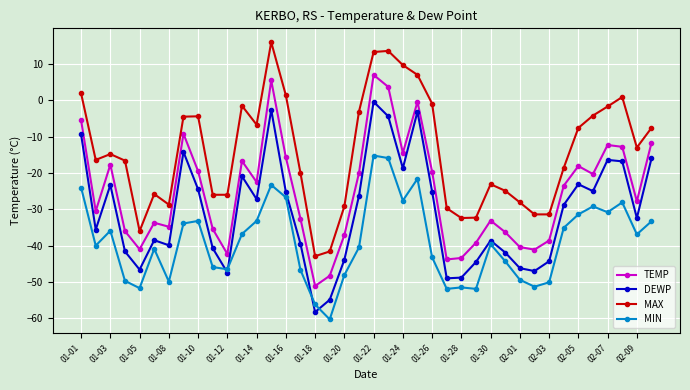

Which series has the largest total across all categories?

MAX